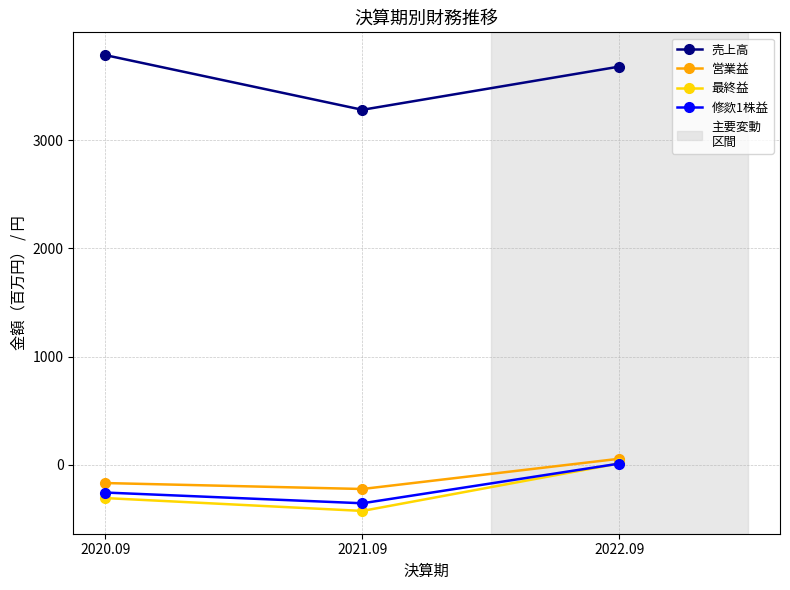

List the labels in order of 最終益 value, largest first.

2022.09, 2020.09, 2021.09